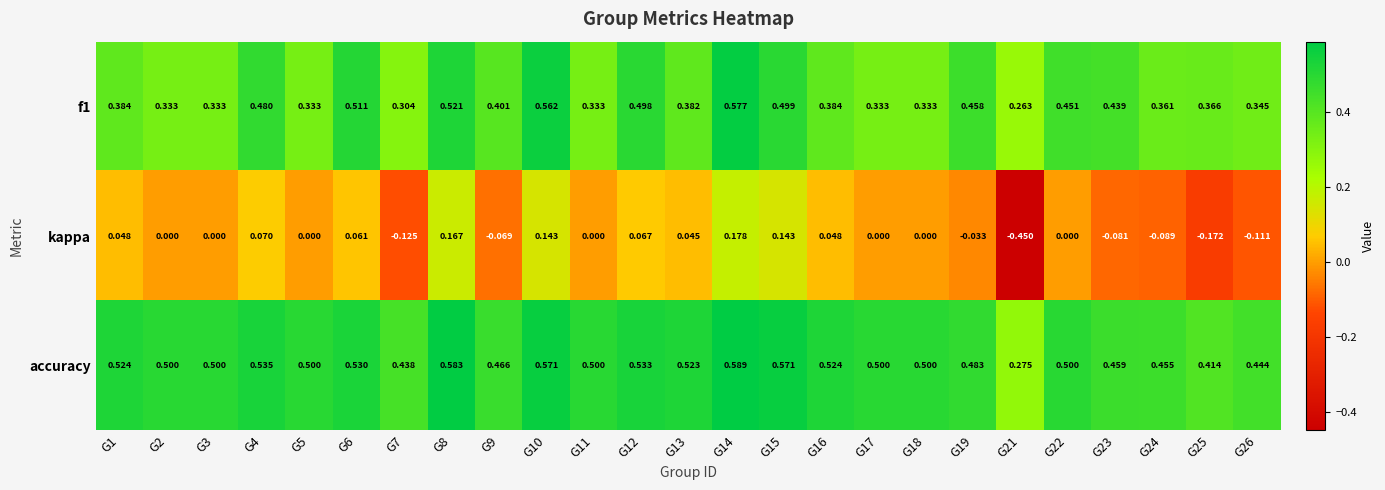

At which category is the sum across all series the highest?

G14